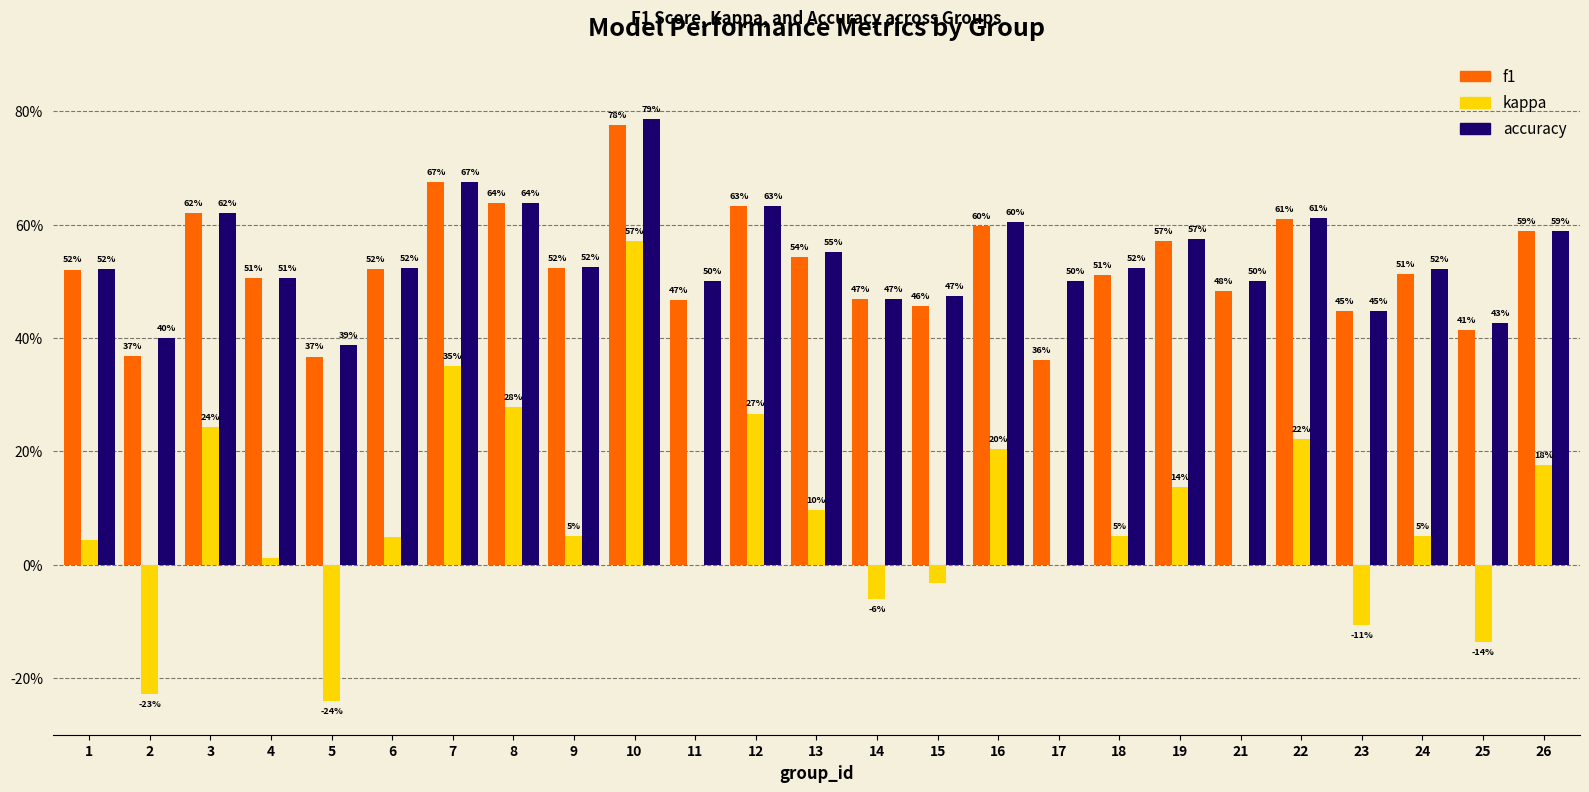

At which label does kappa reach its peak?

10